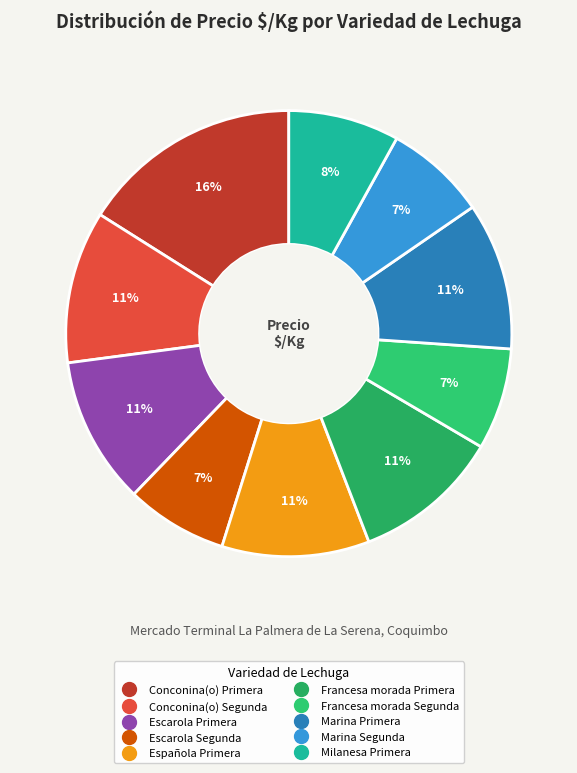

Is there a majority slice in this chart?

No